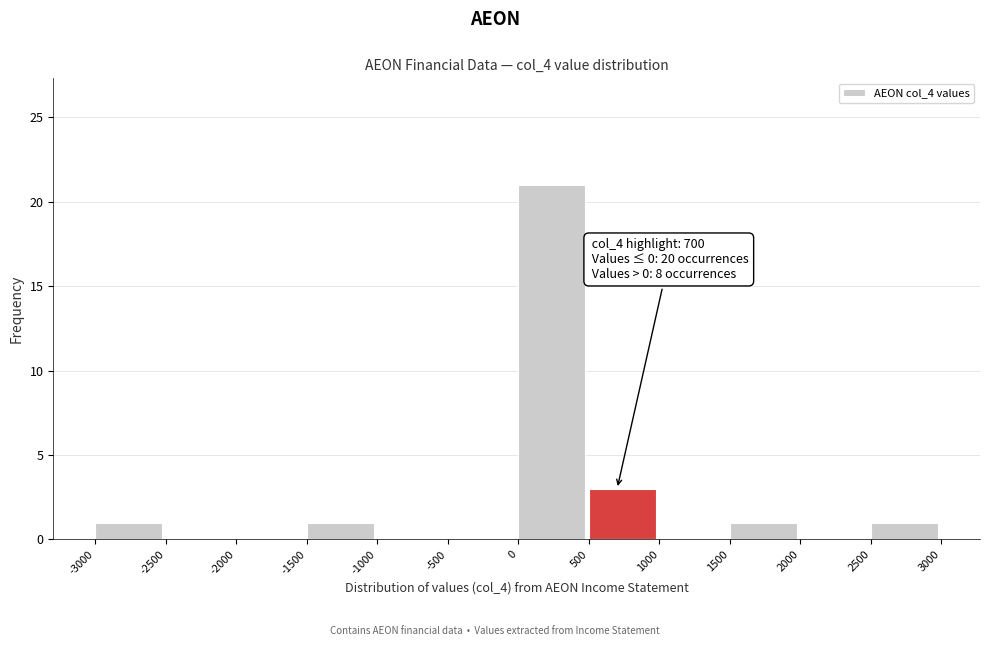

Over which range of the x-axis is the bar tallest?

0 to 500